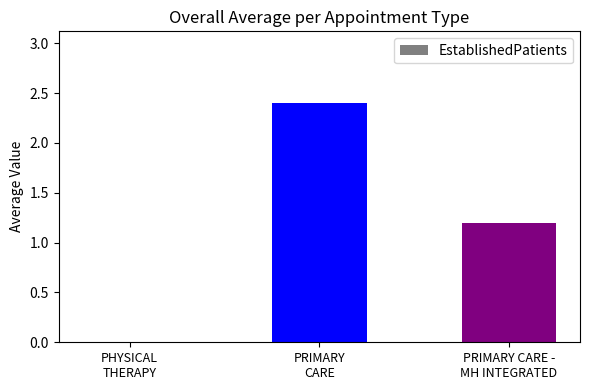

What is the change in value from PHYSICAL
THERAPY to PRIMARY
CARE?

+2.4